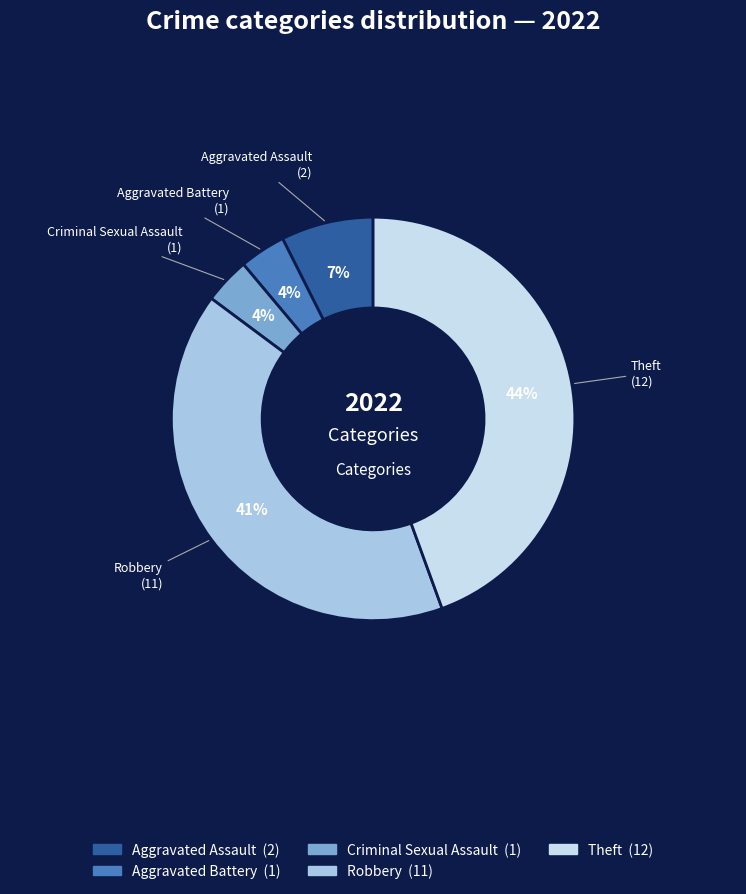

To the nearest percent, what portion does Aggravated Assault represent?

7%